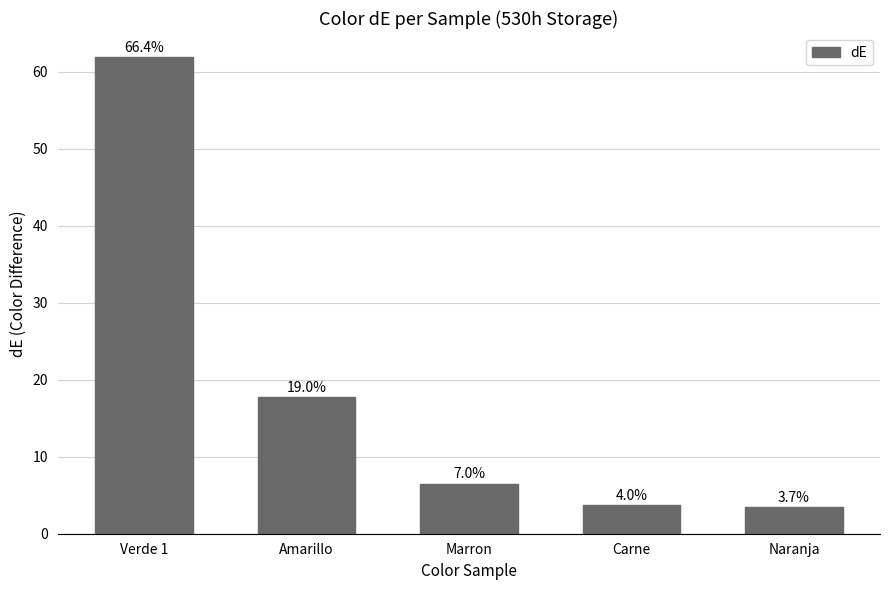

Reading left to right, list all the values displayed in this chart.

61.9	17.7	6.5	3.7	3.4